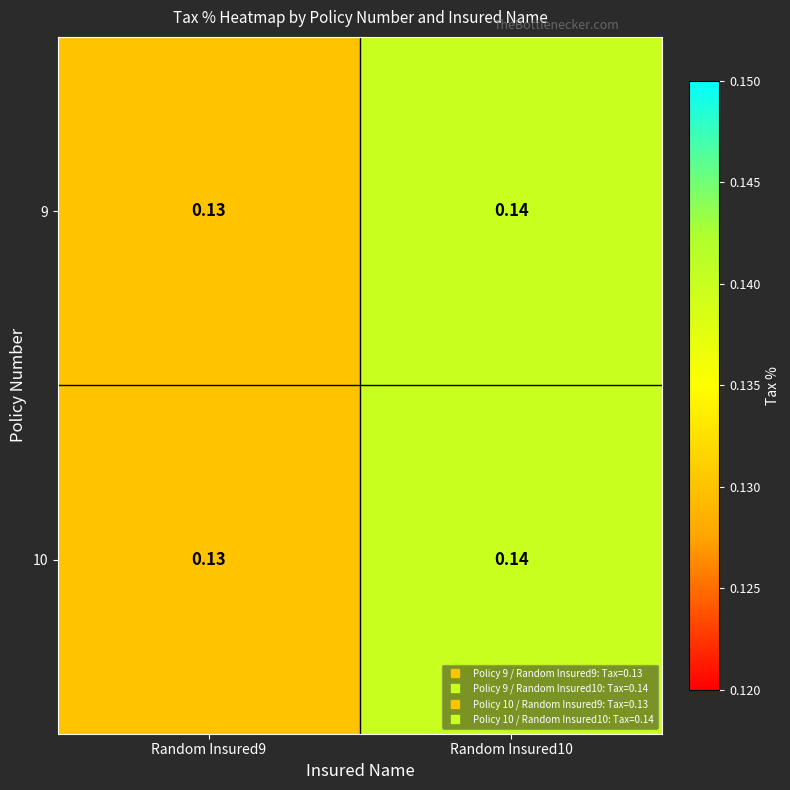

How many series are shown in this chart?

2